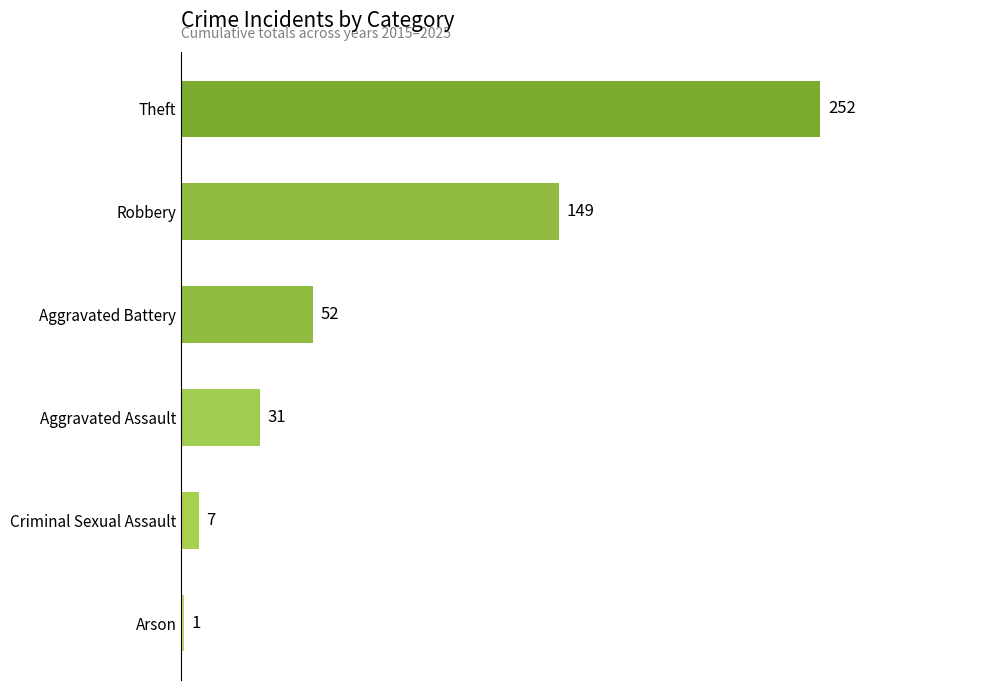

What is the maximum value shown in the chart?

252